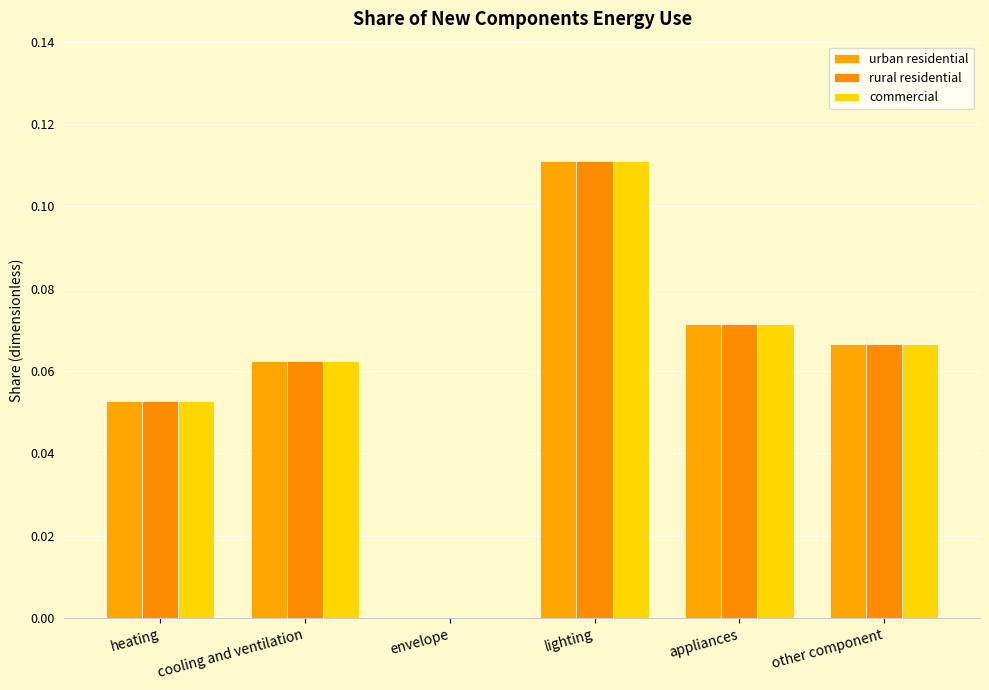

What value does the rural residential series have at heating?

0.1